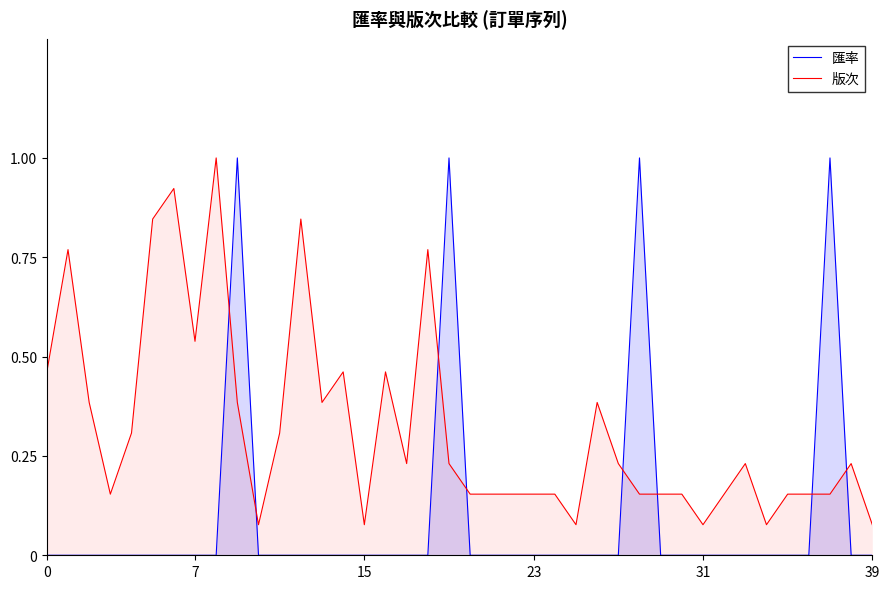

Which series ends up on top after the final intersection of 匯率 and 版次?

版次